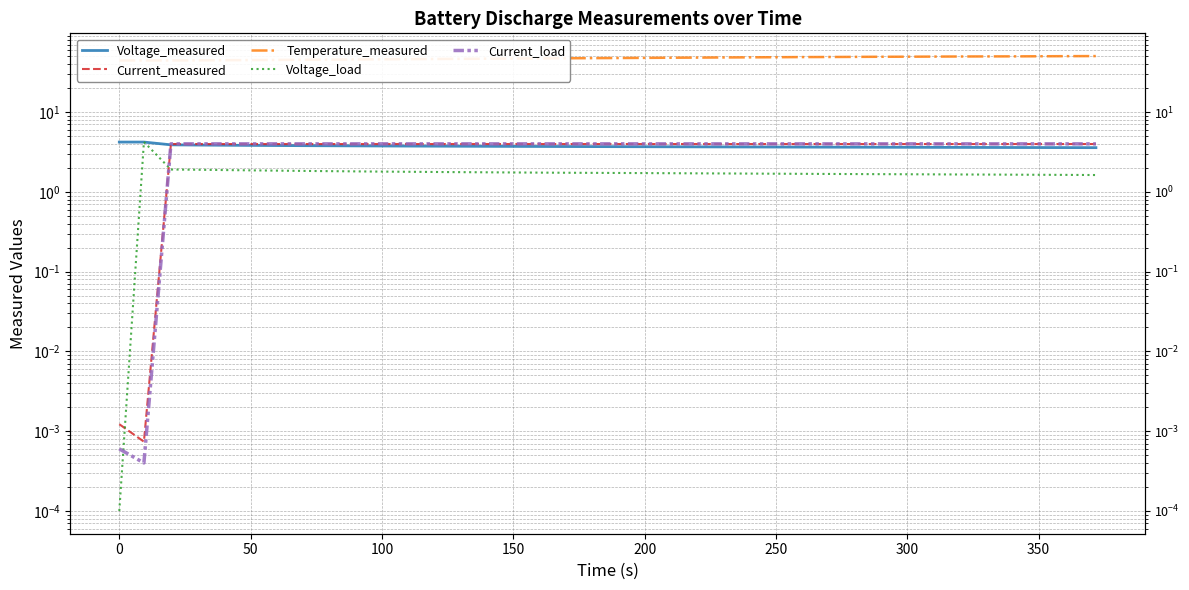

True or false: Voltage_load has a value of 2.6 at 38.

False